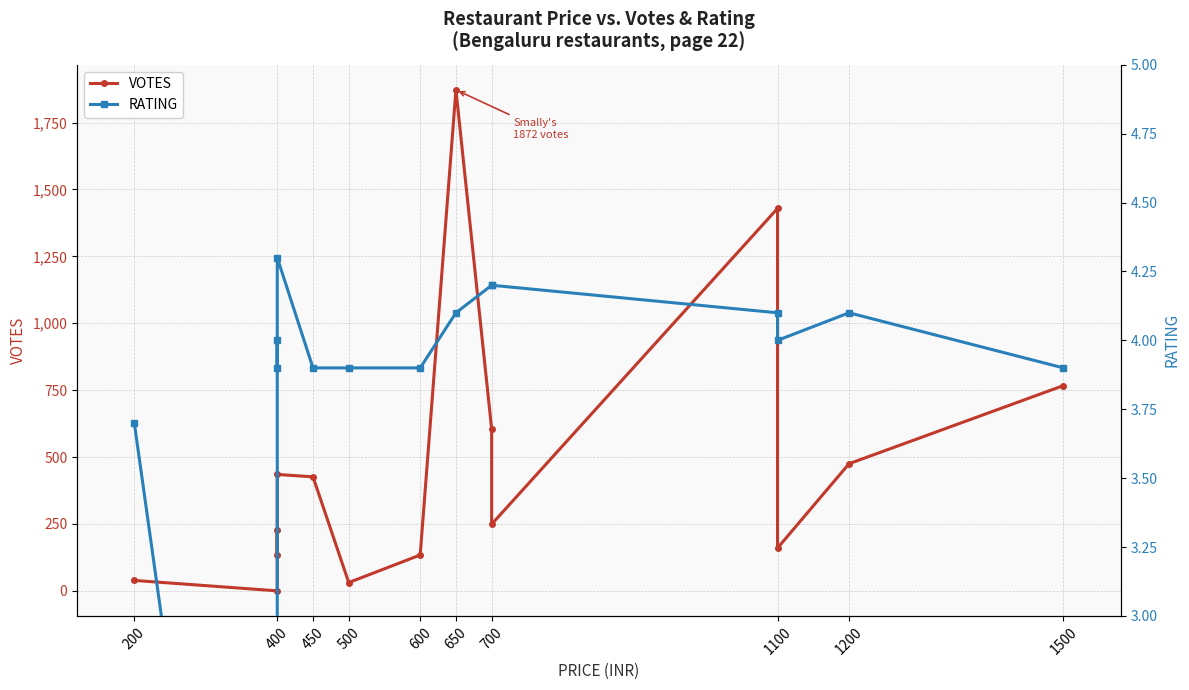

Does the chart display data point markers on the line(s)?

Yes